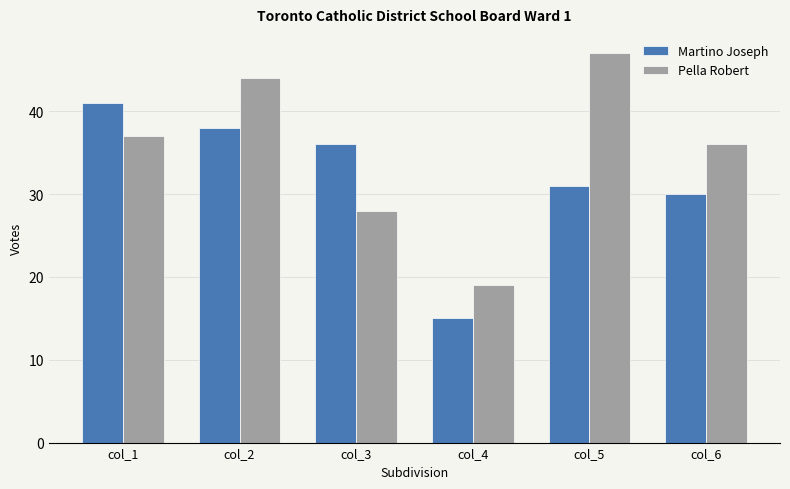

List the labels in order of Pella Robert value, smallest first.

col_4, col_3, col_6, col_1, col_2, col_5